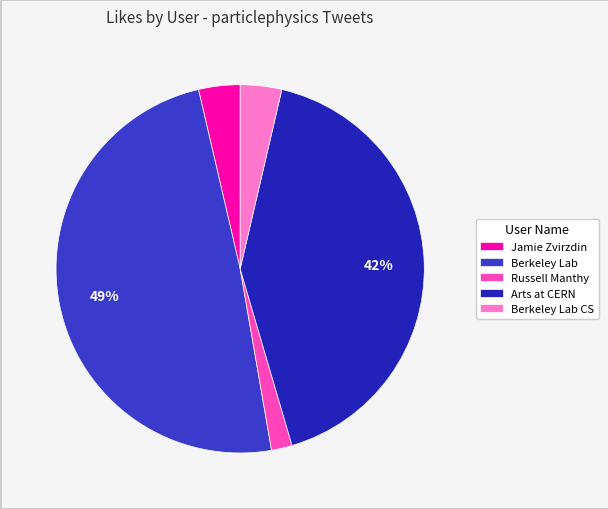

Count the number of slices in the pie.

5